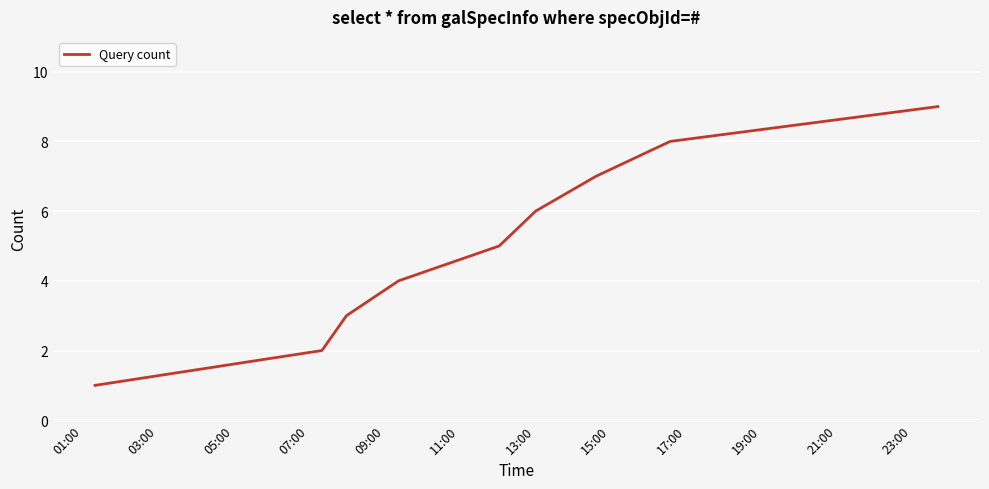

What is the difference between the maximum and minimum values?

8